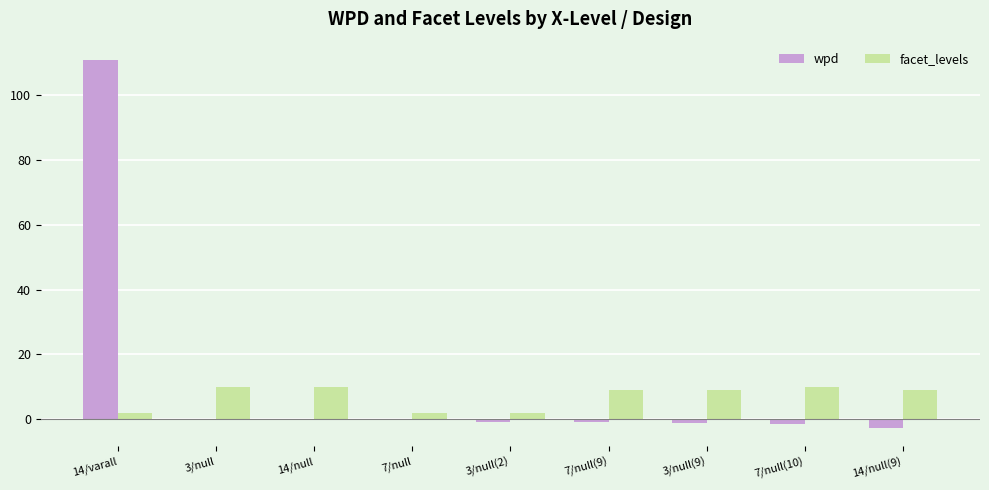

How many groups of bars are there?

9